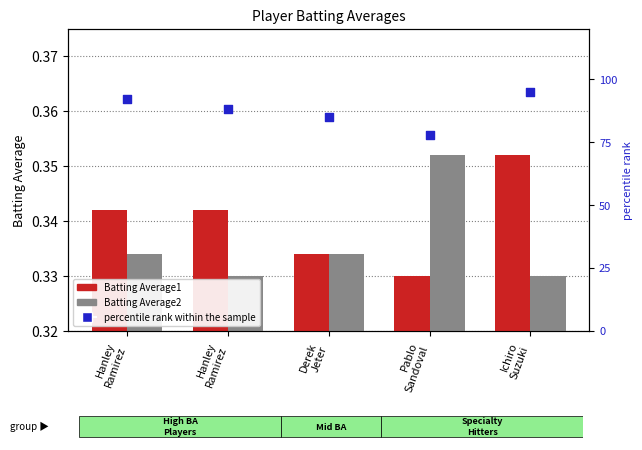

Which series contains the highest Y value?

percentile rank within the sample